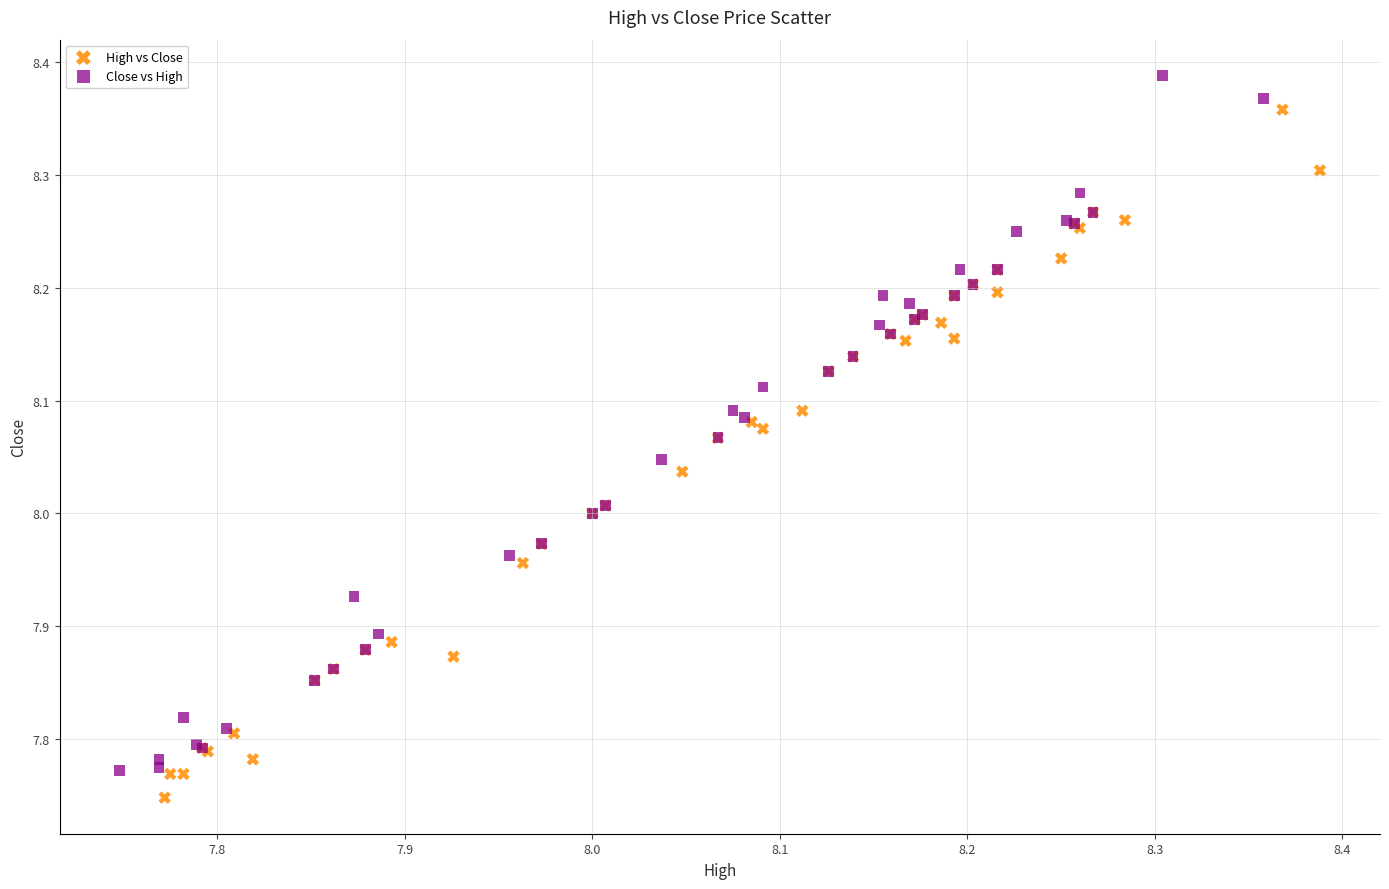

Which series contains the highest Y value?

Close vs High